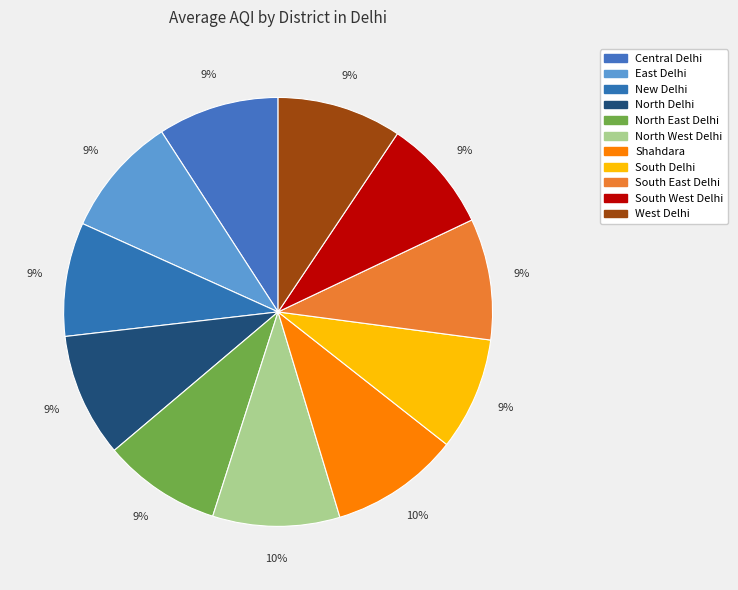

What is the smallest slice in the pie chart?

South Delhi